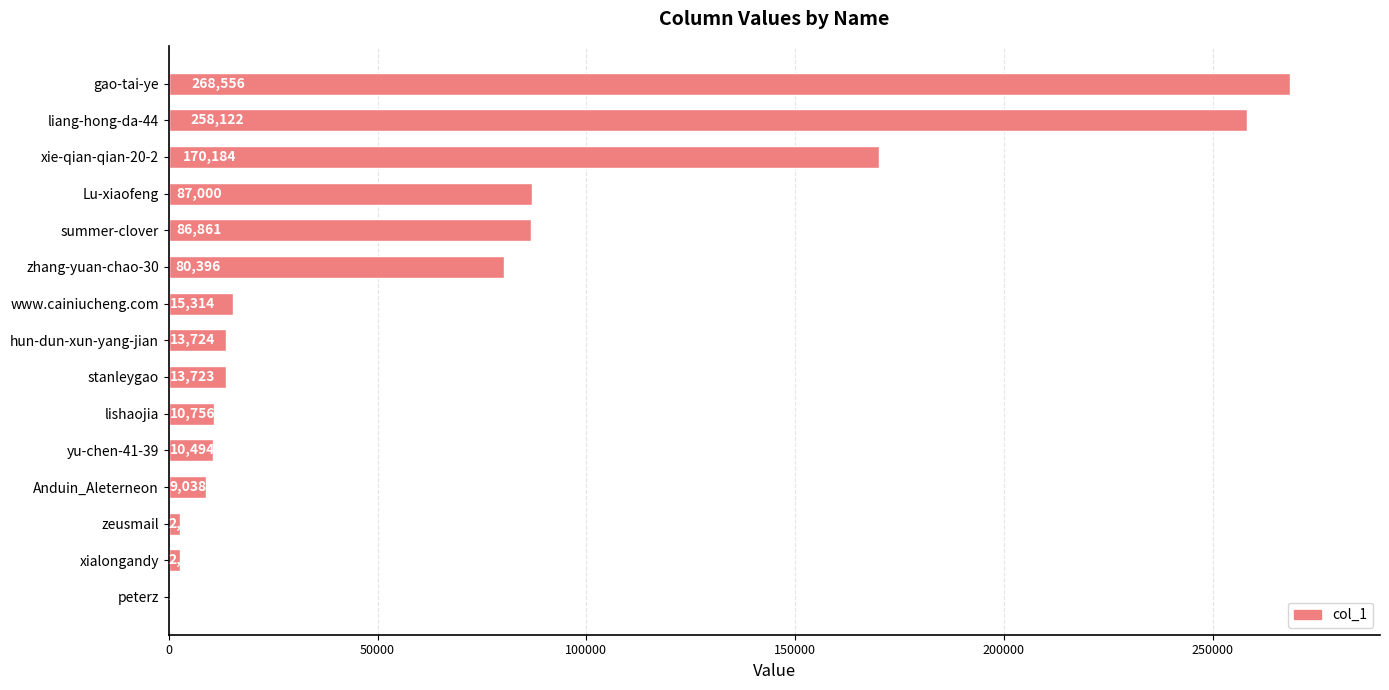

Reading bottom to top, what are all the values shown in this chart?

peterz=388	xialongandy=2698	zeusmail=2765	Anduin_Aleterneon=9038	yu-chen-41-39=10494	lishaojia=10756	stanleygao=13723	hun-dun-xun-yang-jian=13724	www.cainiucheng.com=15314	zhang-yuan-chao-30=80396	summer-clover=86861	Lu-xiaofeng=87000	xie-qian-qian-20-2=170184	liang-hong-da-44=258122	gao-tai-ye=268556